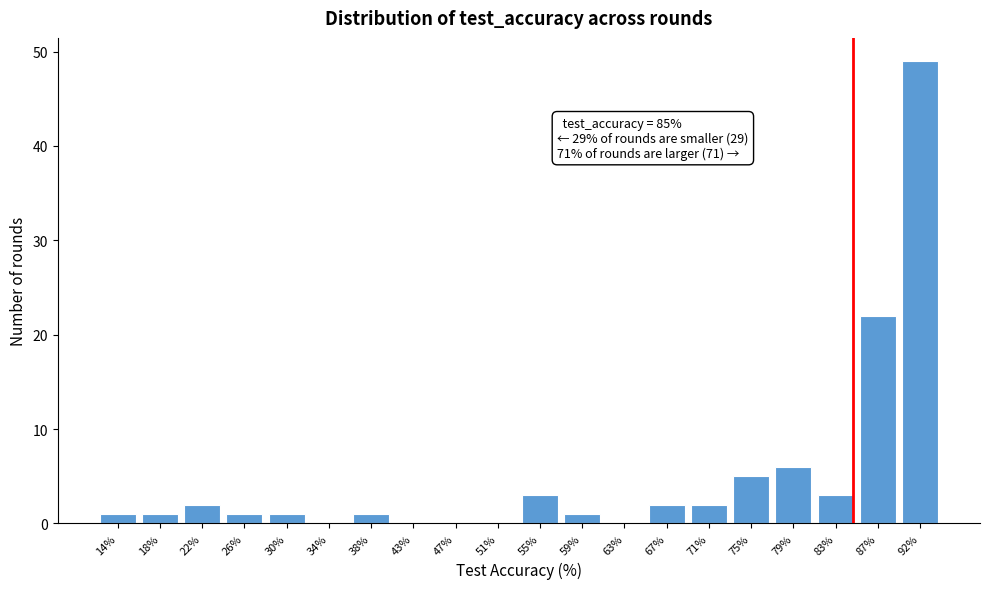

Which range on the x-axis has the tallest bar?

89.5 to 93.5